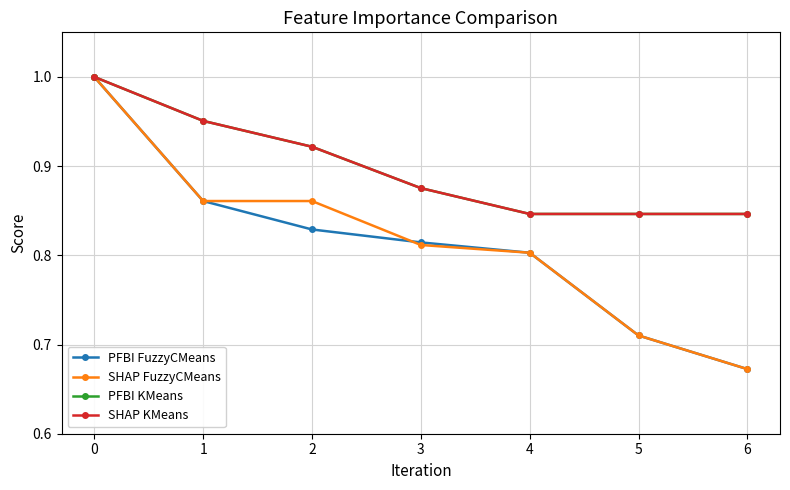

What is the difference between the maximum and minimum values in the PFBI FuzzyCMeans series?

0.3